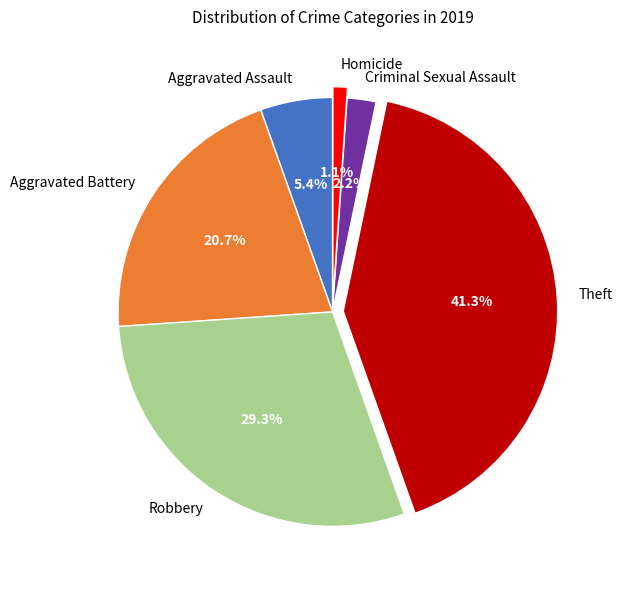

To the nearest percent, what portion does Homicide represent?

1%